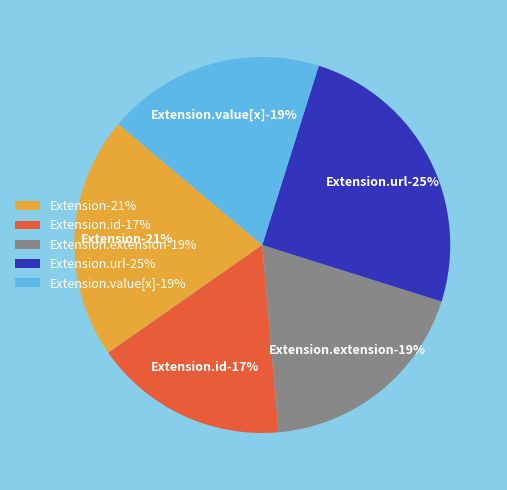

How many segments does this pie chart have?

5